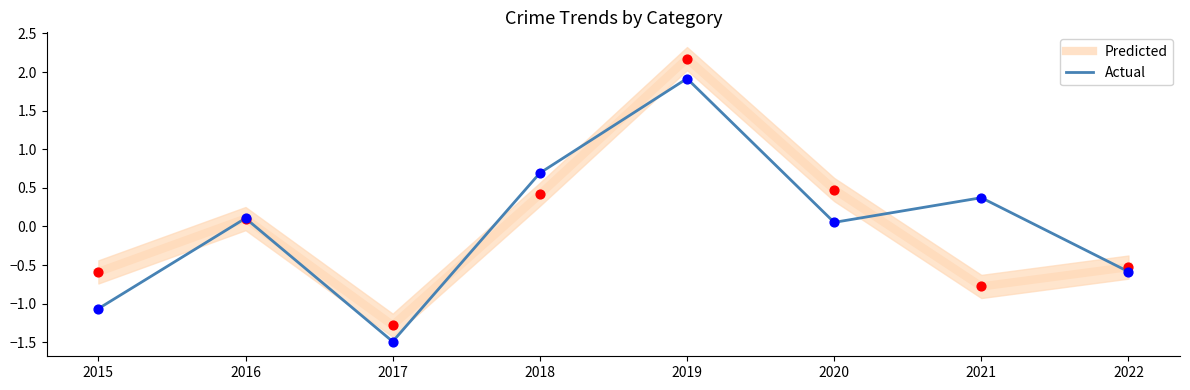

At which category is the sum across all series the highest?

2019